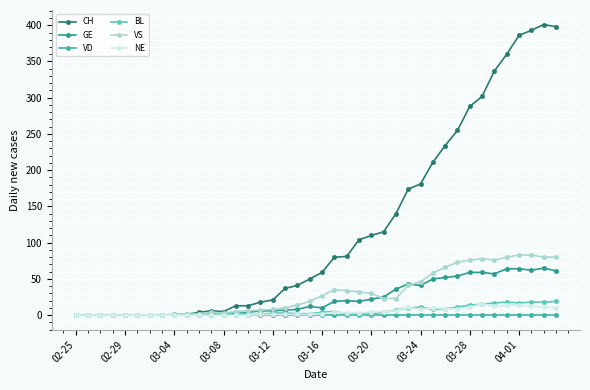

Which series has the largest range (max minus min)?

CH